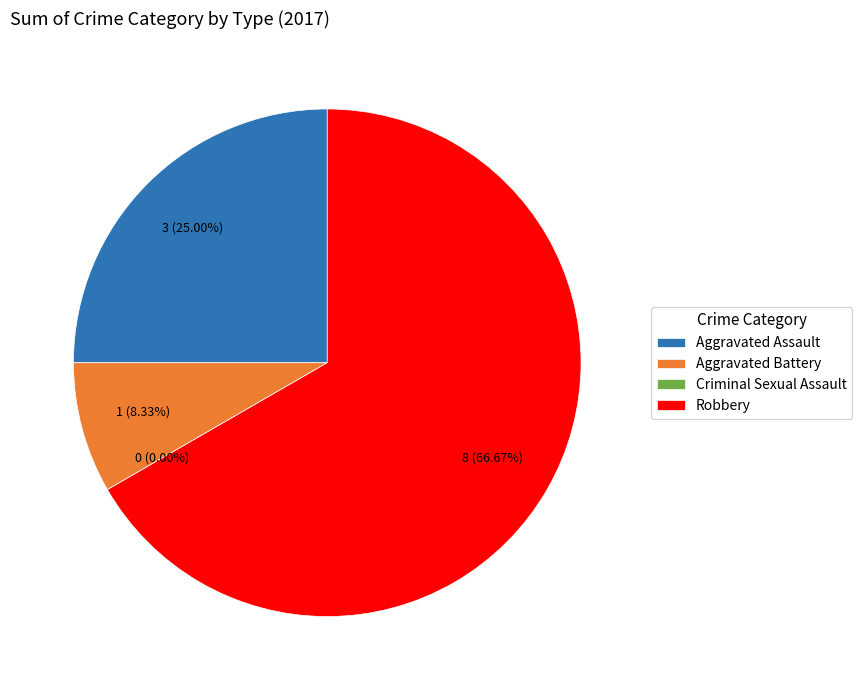

Between Robbery and Criminal Sexual Assault, which is larger?

Robbery